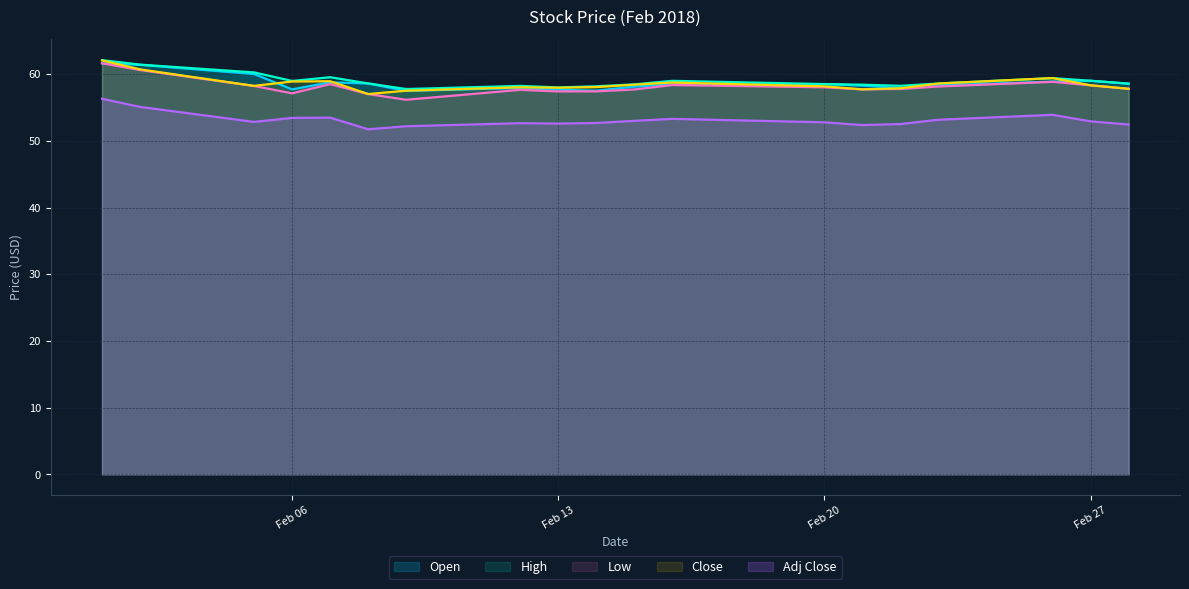

What is the maximum value for Low?

61.6